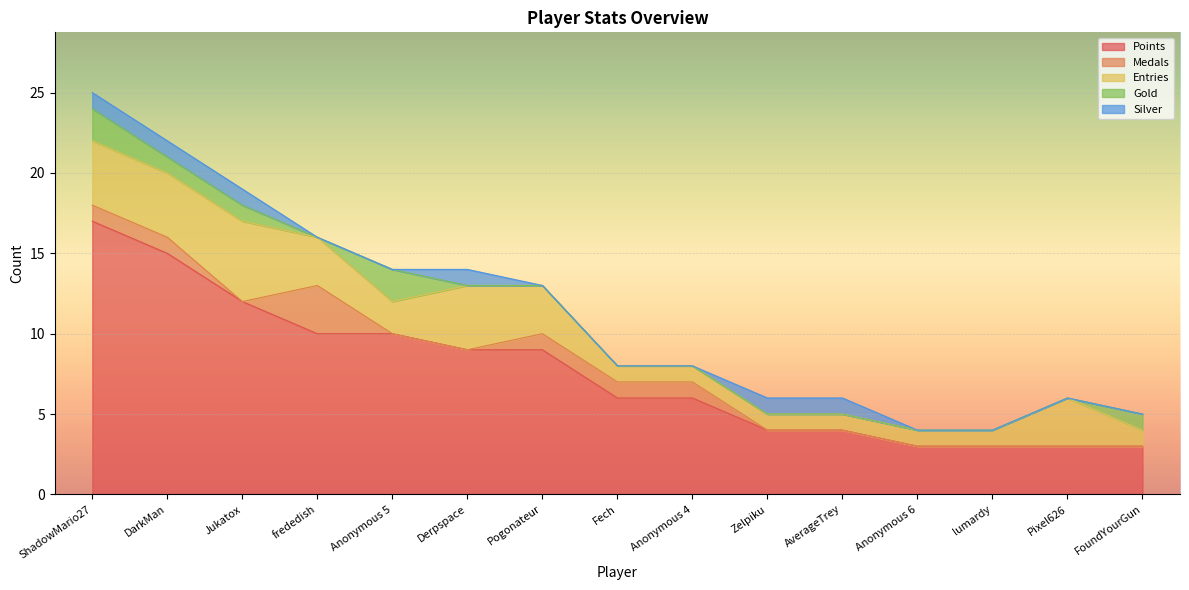

At which category does Gold reach its first local peak?

Anonymous 5